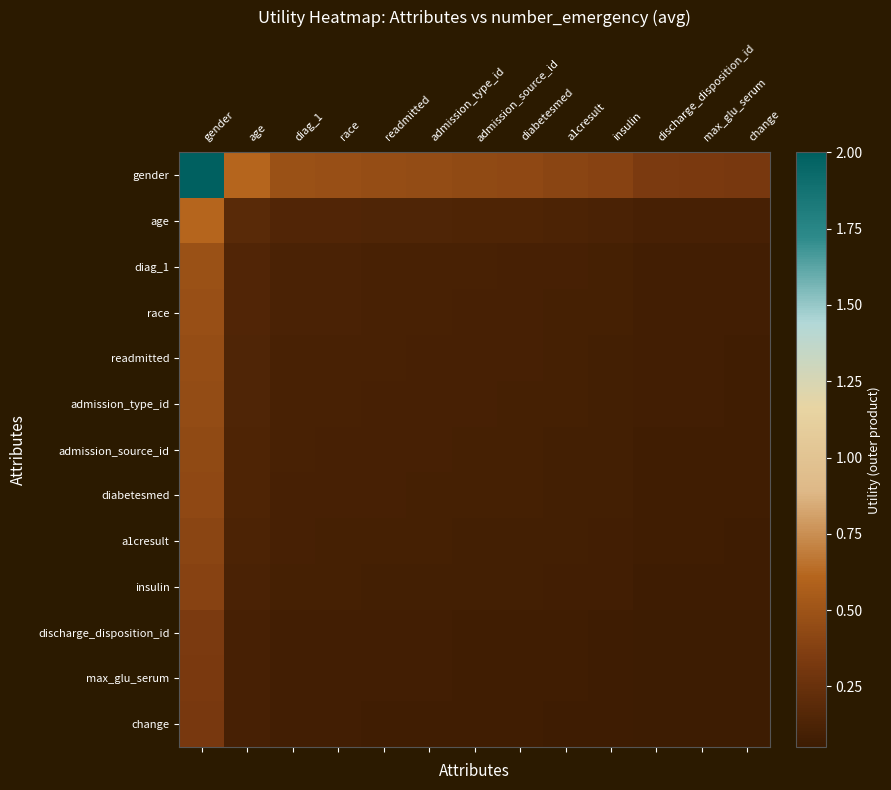

Count the number of data series in this chart.

13